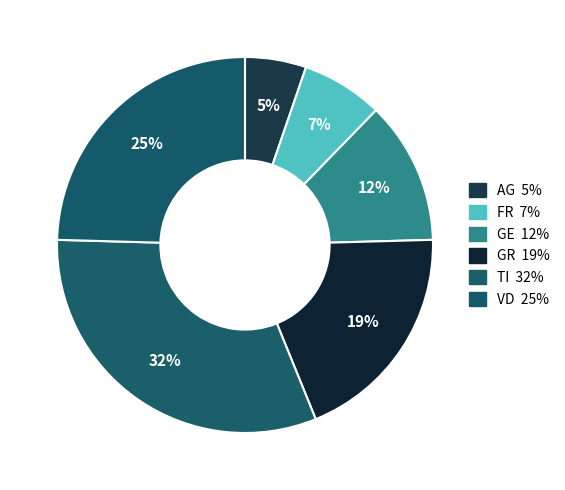

How many slices are in this pie chart?

6